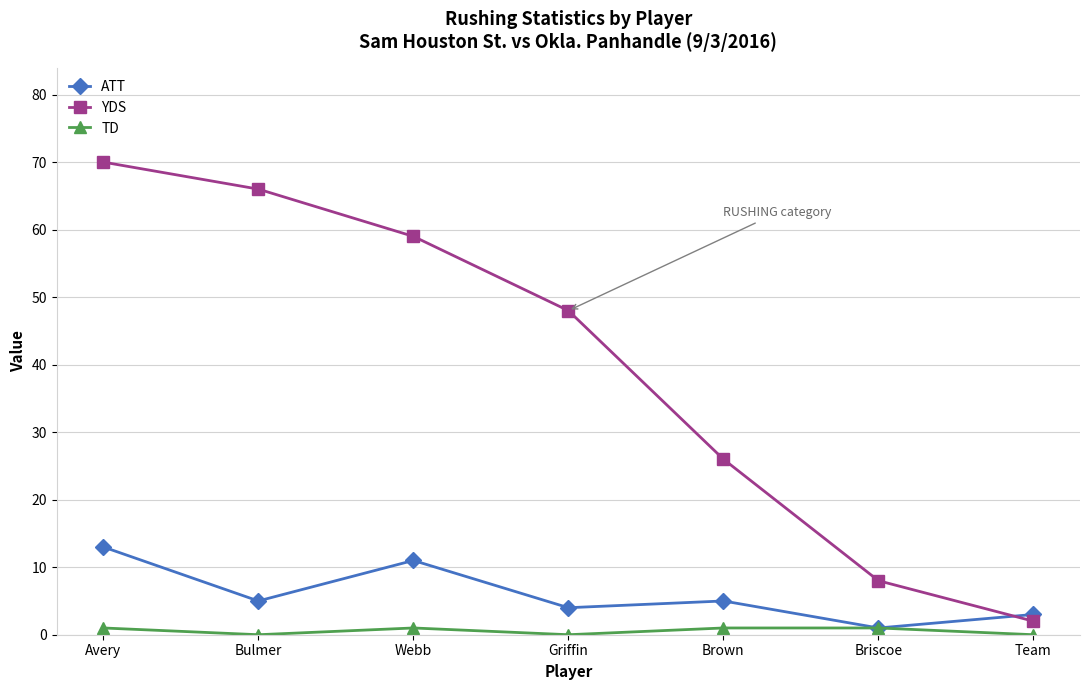

Reading left to right, list all the values displayed in this chart.

ATT: Avery=13	Bulmer=5	Webb=11	Griffin=4	Brown=5	Briscoe=1	Team=3
YDS: Avery=70	Bulmer=66	Webb=59	Griffin=48	Brown=26	Briscoe=8	Team=2
TD: Avery=1	Bulmer=0	Webb=1	Griffin=0	Brown=1	Briscoe=1	Team=0